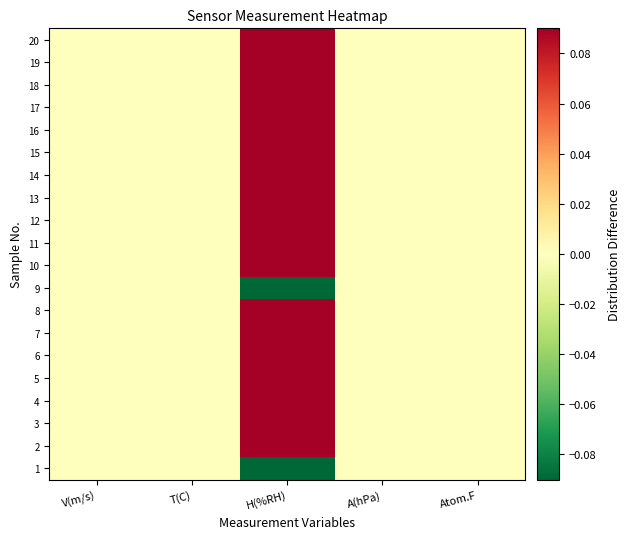

What is the minimum value shown in the chart?

-0.1